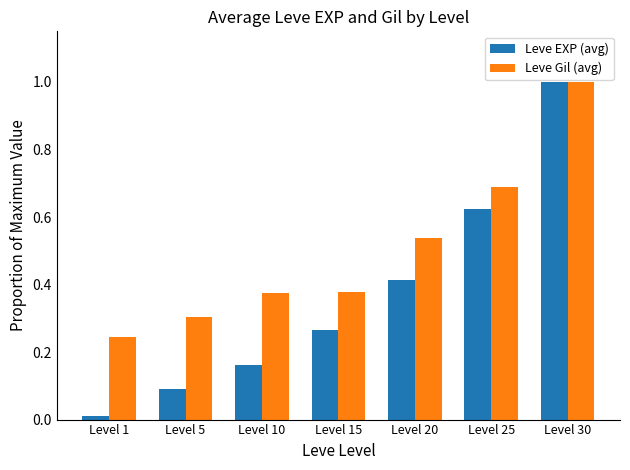

Which series has the widest spread of values?

Leve EXP (avg)